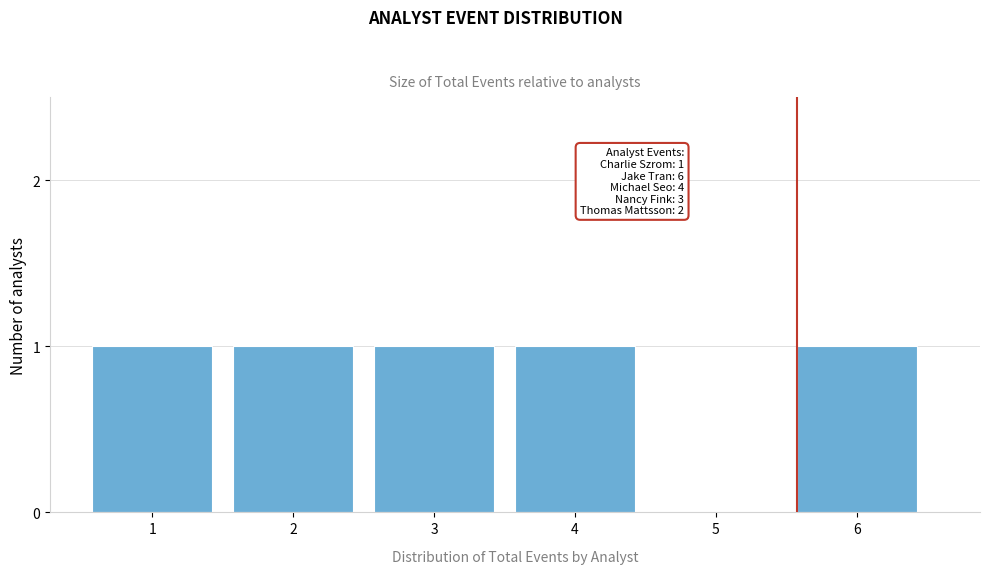

Reading right to left, what are all the values shown in this chart?

6=1	5=0	4=1	3=1	2=1	1=1